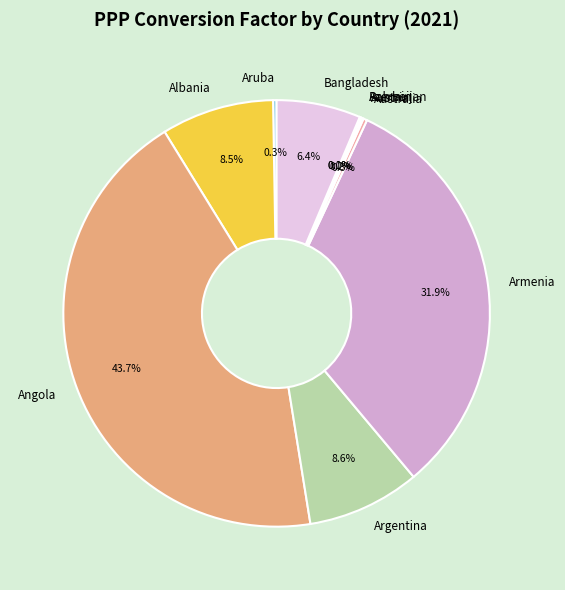

How much of the chart is everything except Albania?

91.5%